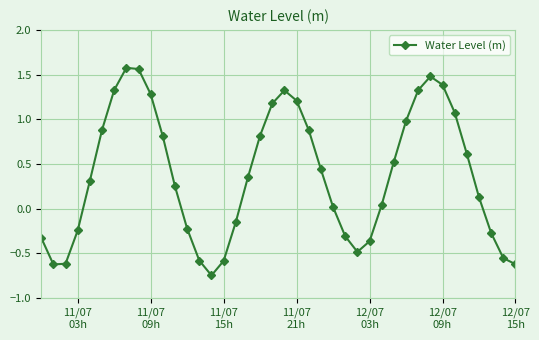

How many points are lower than both their immediate neighbors (excluding endpoints)?

3